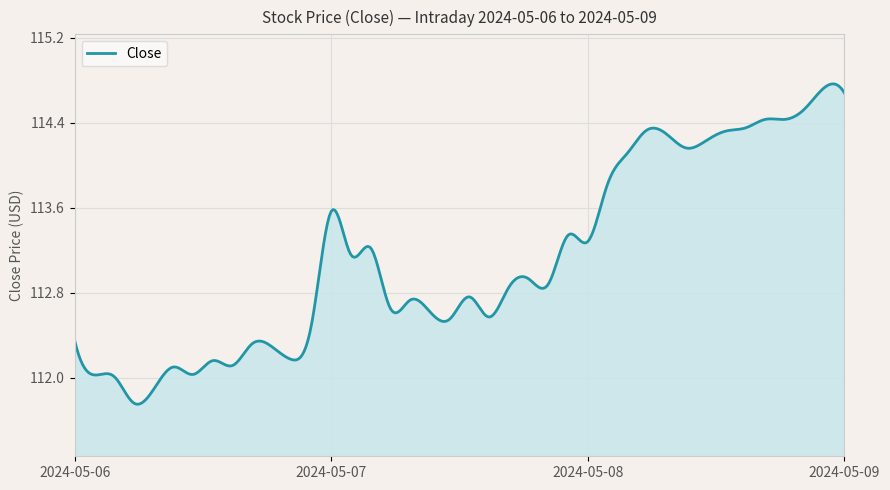

Rank the categories by value from highest to lowest.

2024-05-08 15:30, 2024-05-09 09:30, 2024-05-08 15:00, 2024-05-08 14:00, 2024-05-08 14:30, 2024-05-08 13:30, 2024-05-08 11:00, 2024-05-08 13:00, 2024-05-08 11:30, 2024-05-08 12:30, 2024-05-08 12:00, 2024-05-08 10:30, 2024-05-08 10:00, 2024-05-07 09:30, 2024-05-07 15:30, 2024-05-08 09:30, 2024-05-07 10:30, 2024-05-07 10:00, 2024-05-07 14:30, 2024-05-07 15:00, 2024-05-07 14:00, 2024-05-07 13:00, 2024-05-07 11:30, 2024-05-07 11:00, 2024-05-07 12:00, 2024-05-07 13:30, 2024-05-07 12:30, 2024-05-06 15:30, 2024-05-06 09:30, 2024-05-06 14:00, 2024-05-06 14:30, 2024-05-06 15:00, 2024-05-06 13:00, 2024-05-06 13:30, 2024-05-06 12:00, 2024-05-06 12:30, 2024-05-06 10:00, 2024-05-06 10:30, 2024-05-06 11:30, 2024-05-06 11:00